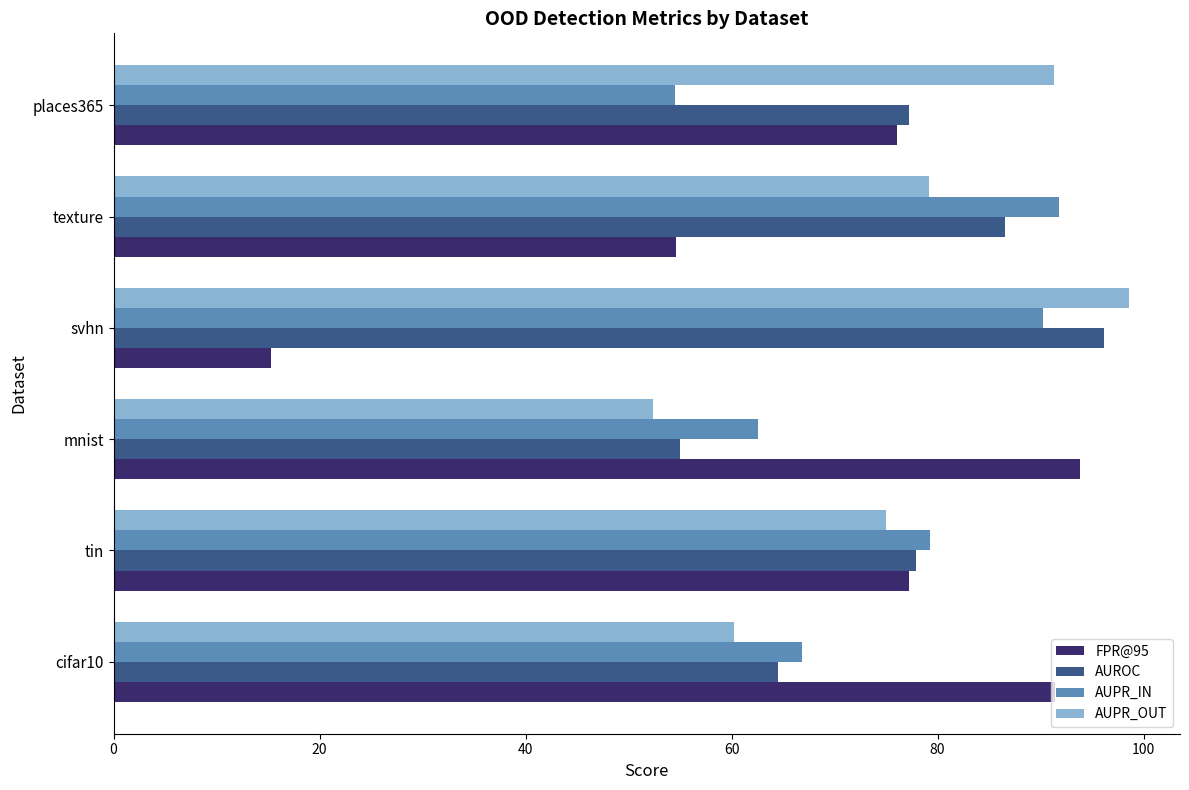

Is the value of AUROC at cifar10 greater than the value of FPR@95 at cifar10?

No